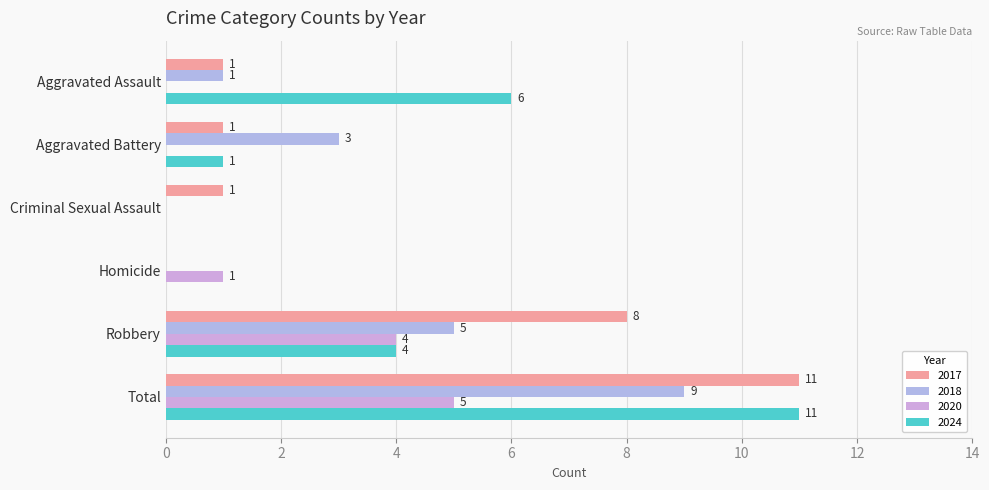

At which label does 2017 first exceed 1?

Robbery